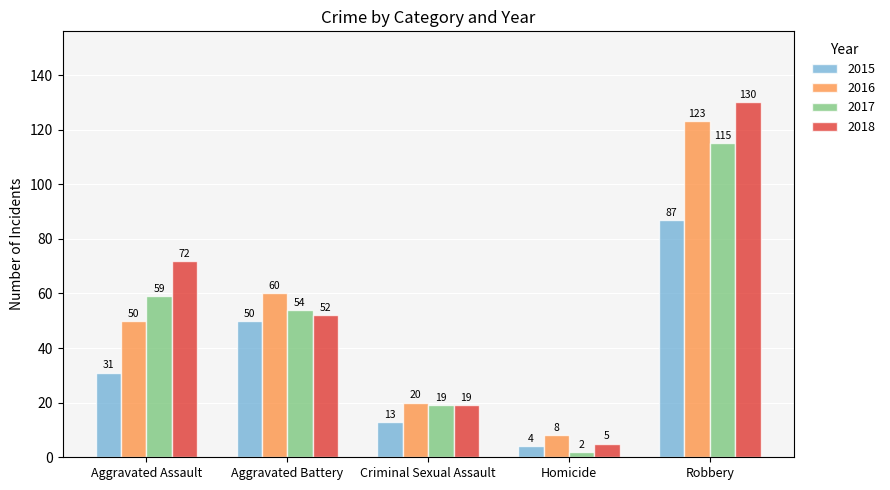

Rank the series by their maximum value, from highest to lowest.

2018, 2016, 2017, 2015